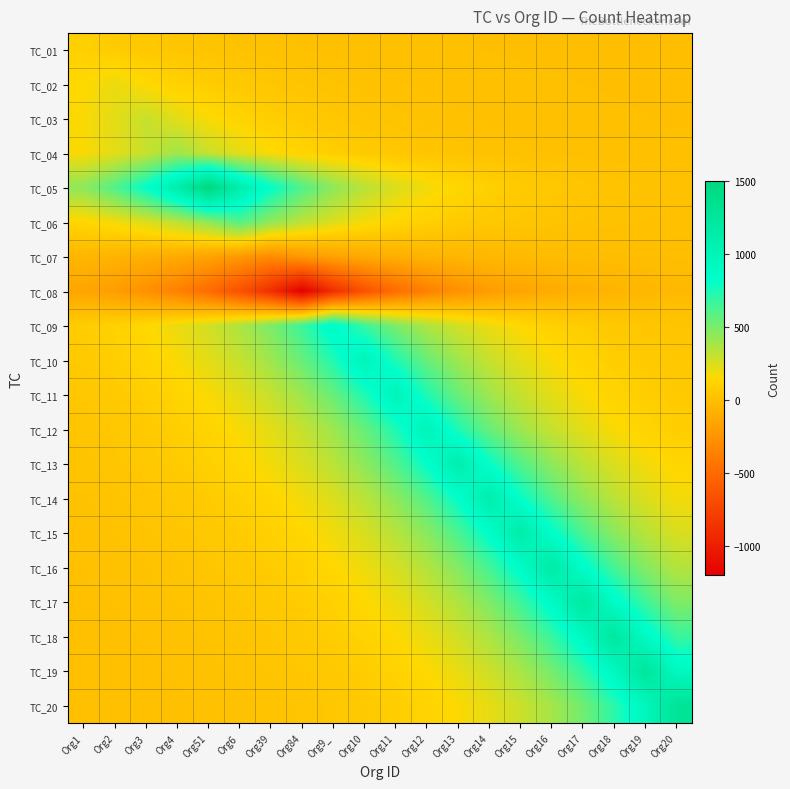

Which has a higher value, Org20 or Org2?

Org2